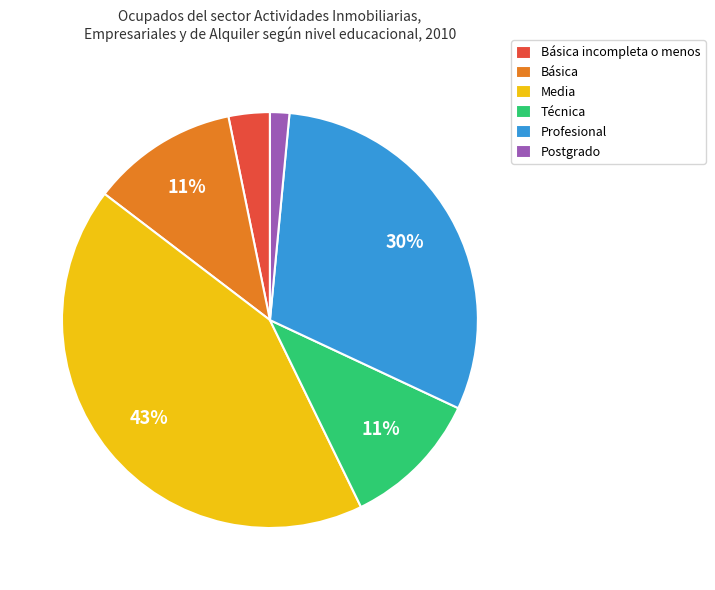

To the nearest percent, what percentage of the pie is Profesional?

30%